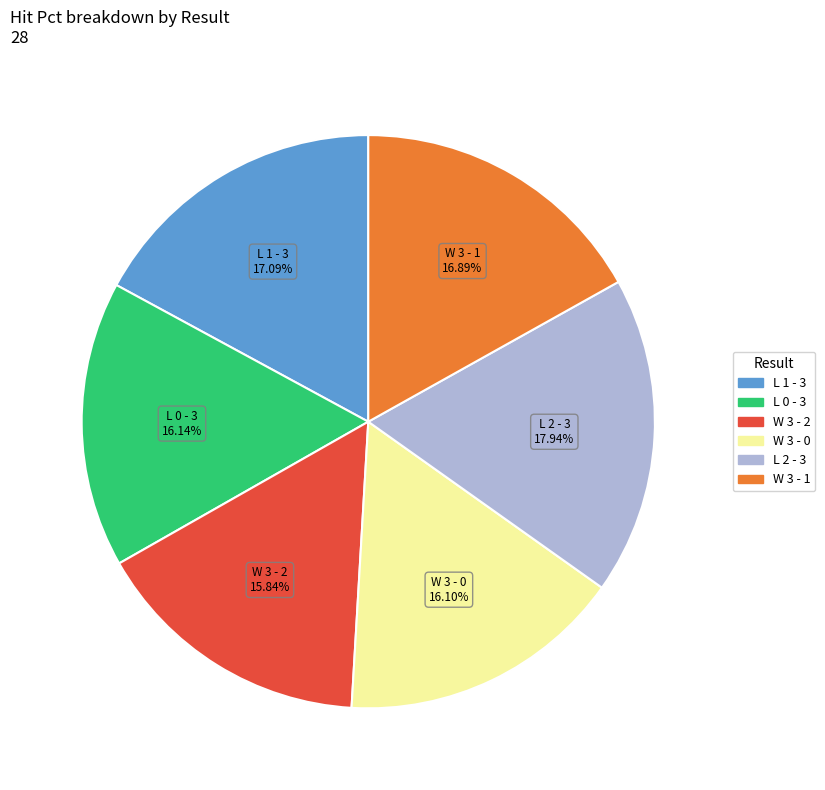

Is there any slice that represents more than half of the pie?

No